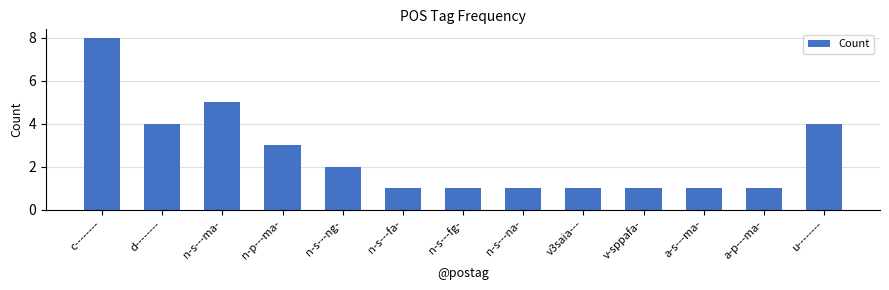

What is the difference between the maximum and minimum values?

7